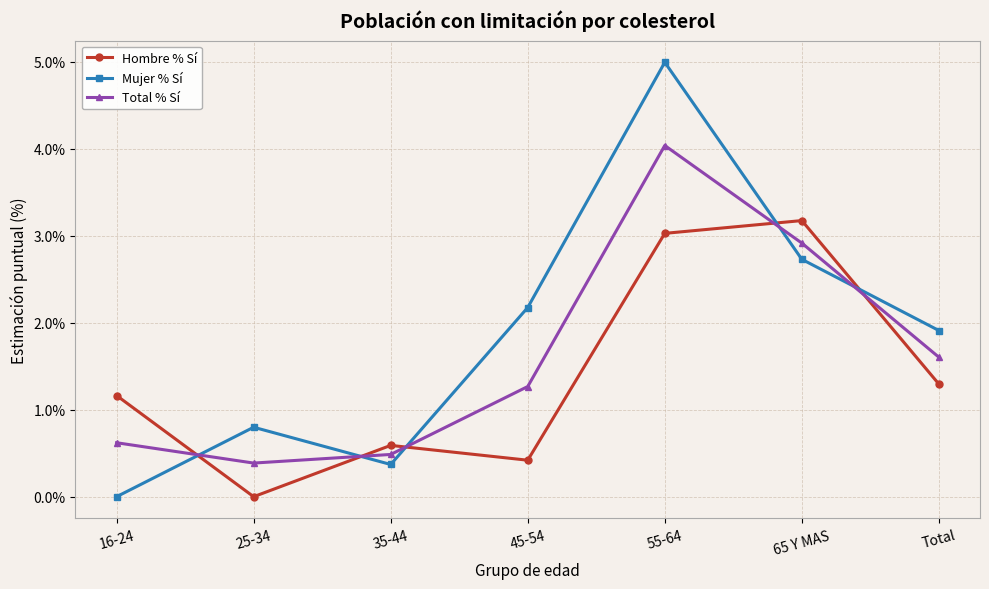

What is the difference between the maximum and minimum values in the Total % Sí series?

3.7